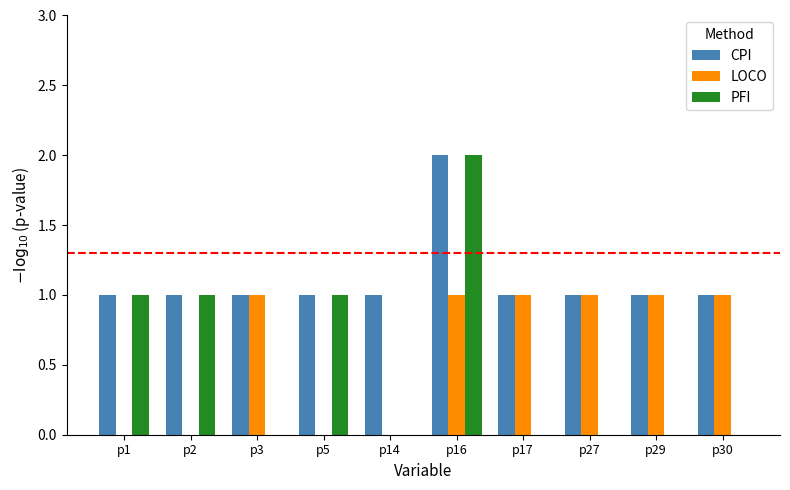

Read the PFI value at p1.

1